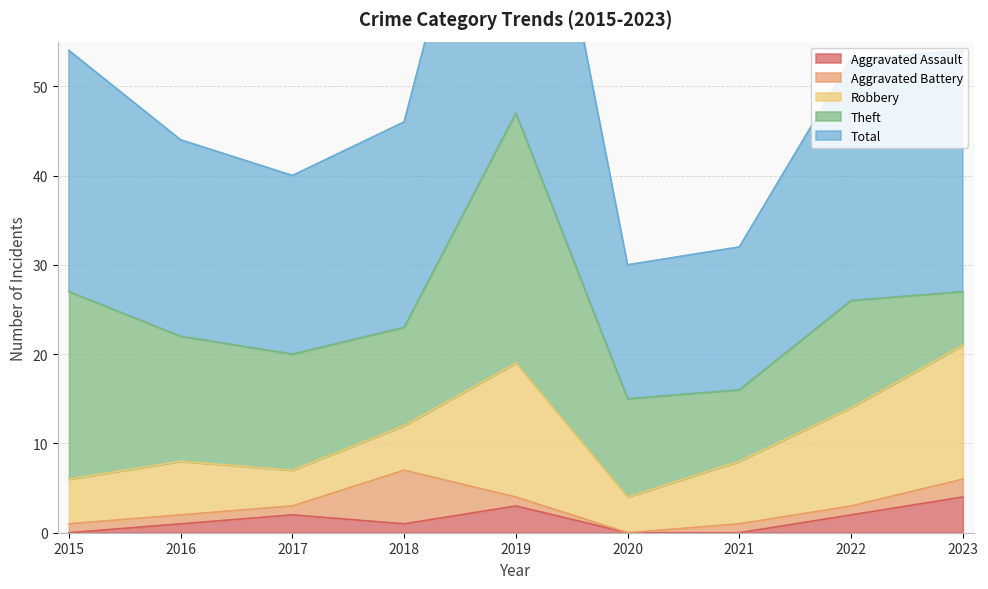

At which label is Aggravated Assault closest to 2?

2017